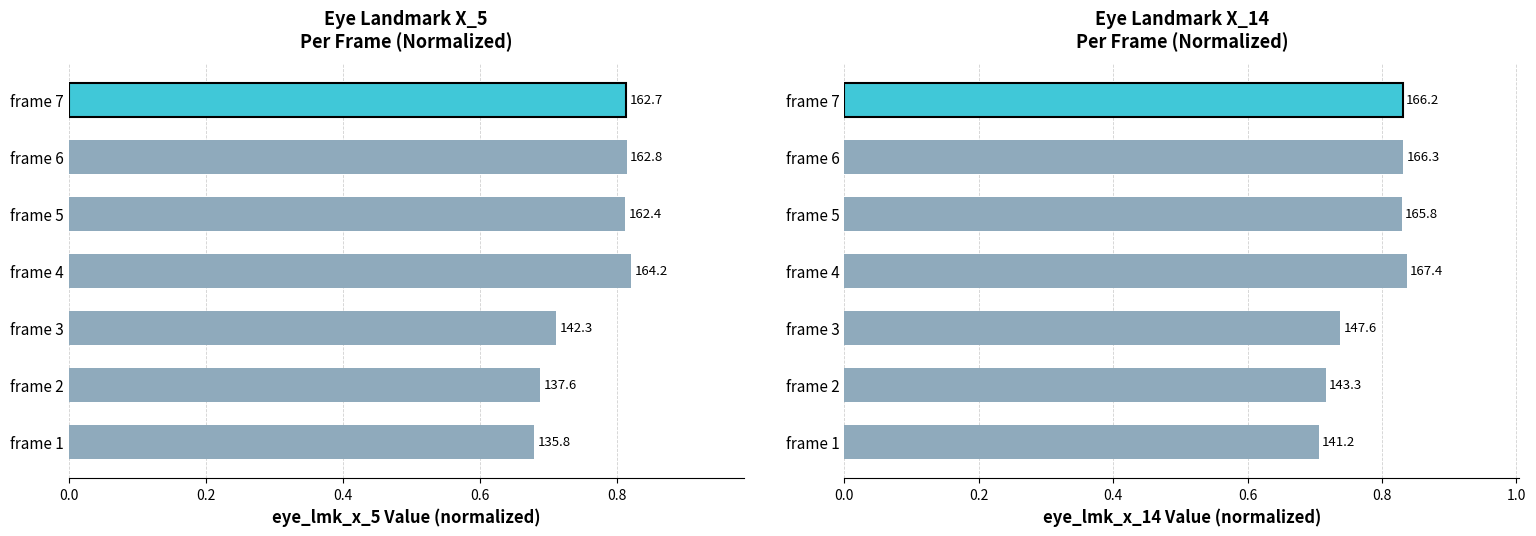

Are the bars horizontal?

Yes